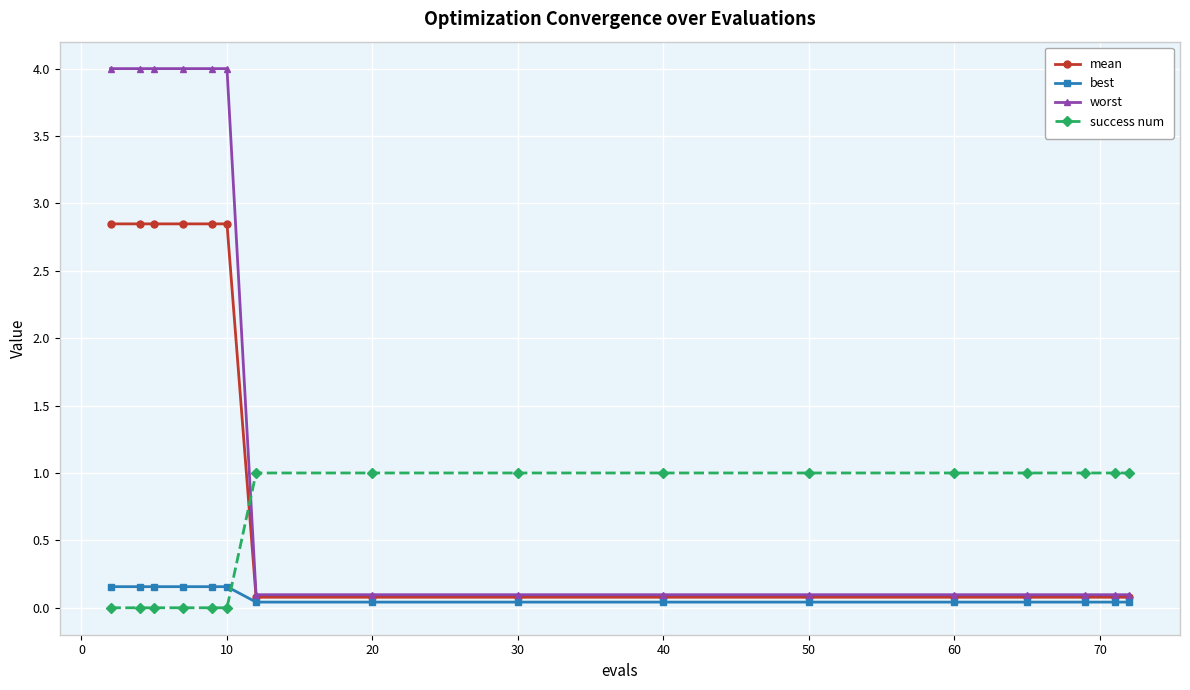

What is the difference between the maximum and minimum values in the success num series?

1.0